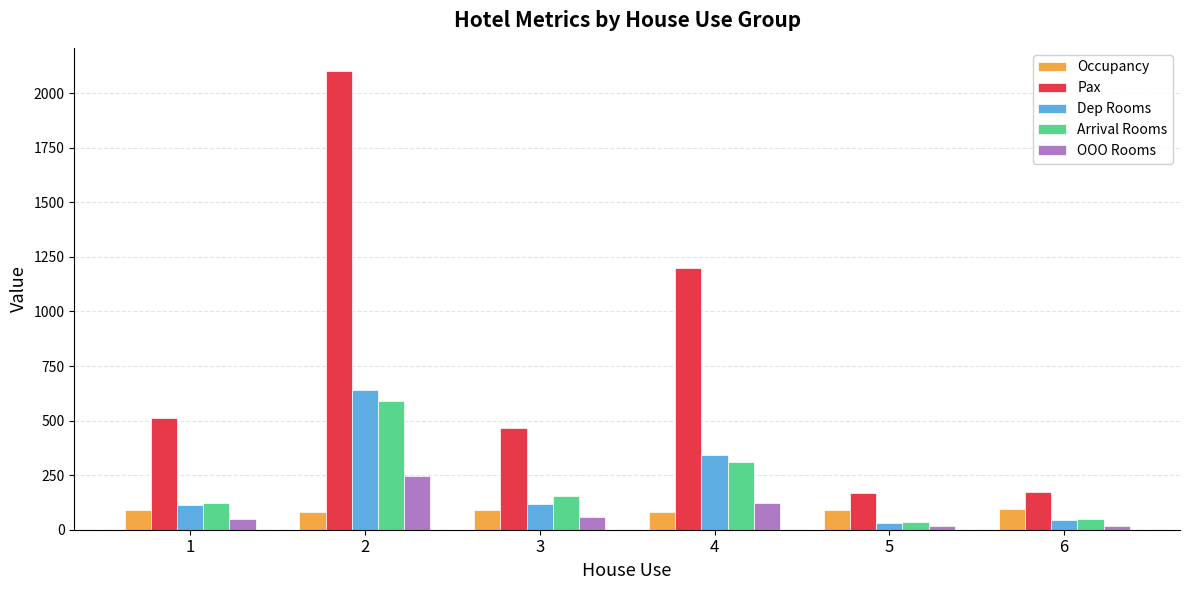

At which label does Dep Rooms first exceed 117?

2